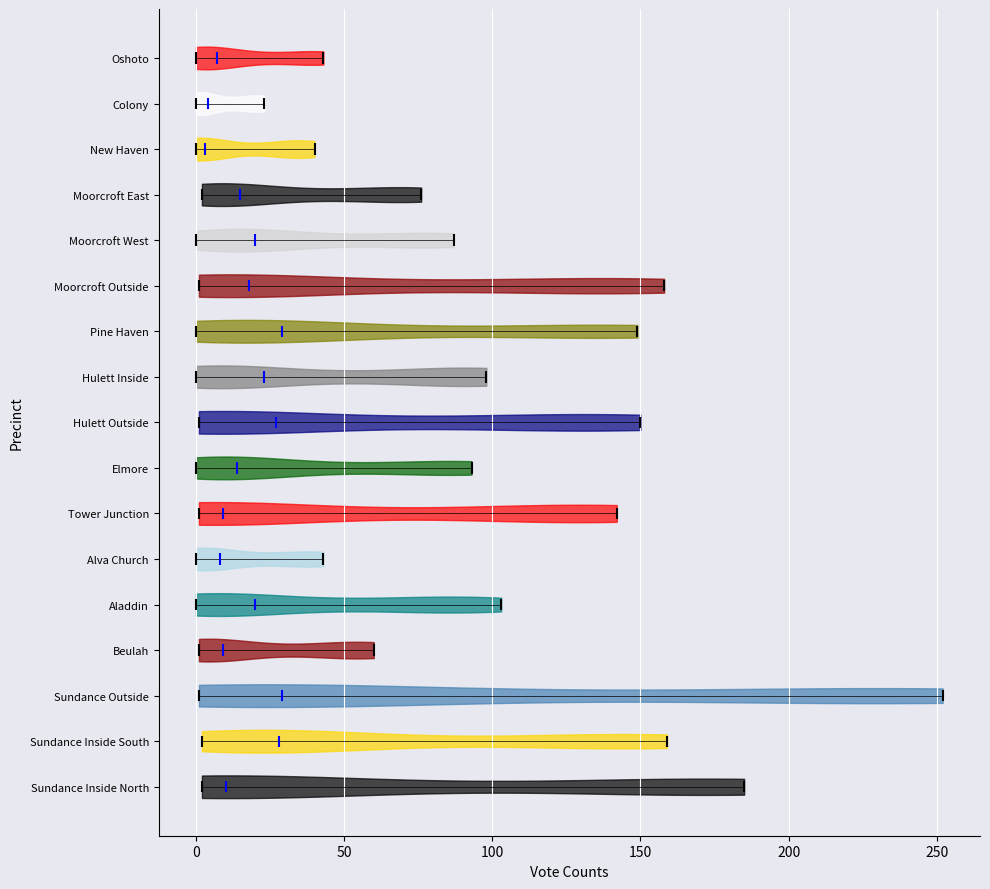

Reading bottom to top, read every violin against the x-axis: where its median line is, and the lowest and highest points it reaches. The values are not printed on the chart, so give them approximately, as read against the axis.

Sundance Inside North: median line 10, lowest point 0, highest point 185
Sundance Inside South: median line 30, lowest point 0, highest point 160
Sundance Outside: median line 30, lowest point 0, highest point 250
Beulah: median line 10, lowest point 0, highest point 60
Aladdin: median line 20, lowest point 0, highest point 105
Alva Church: median line 10, lowest point 0, highest point 45
Tower Junction: median line 10, lowest point 0, highest point 140
Elmore: median line 15, lowest point 0, highest point 95
Hulett Outside: median line 25, lowest point 0, highest point 150
Hulett Inside: median line 25, lowest point 0, highest point 100
Pine Haven: median line 30, lowest point 0, highest point 150
Moorcroft Outside: median line 20, lowest point 0, highest point 160
Moorcroft West: median line 20, lowest point 0, highest point 85
Moorcroft East: median line 15, lowest point 0, highest point 75
New Haven: median line 5, lowest point 0, highest point 40
Colony: median line 5, lowest point 0, highest point 25
Oshoto: median line 5, lowest point 0, highest point 45